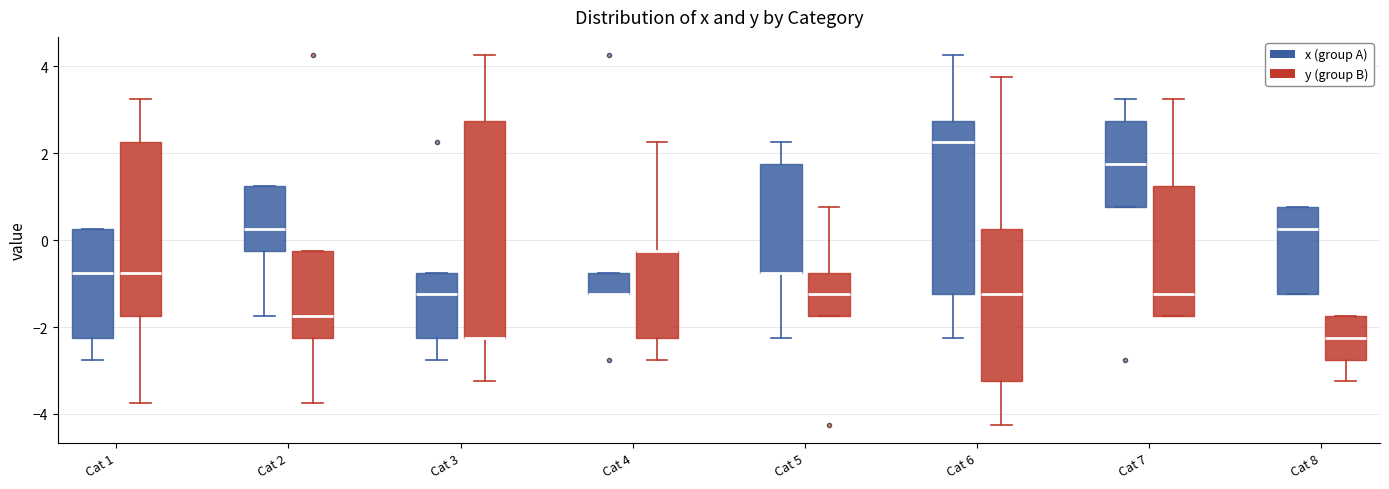

Reading left to right, read every box against the y-axis: the position of its median line, the range the box covers, and the ends of its whiskers. The values are not printed on the chart, so give them approximately, as read against the axis.

Cat 1 (x (group A)): median -0.8, box -2.2 to 0.2, whiskers -2.8 to 0.2
Cat 1 (y (group B)): median -0.8, box -1.8 to 2.2, whiskers -3.8 to 3.2
Cat 2 (x (group A)): median 0.2, box -0.2 to 1.2, whiskers -1.8 to 1.2
Cat 2 (y (group B)): median -1.8, box -2.2 to -0.2, whiskers -3.8 to -0.2
Cat 3 (x (group A)): median -1.2, box -2.2 to -0.8, whiskers -2.8 to -0.8
Cat 3 (y (group B)): median -2.2 (drawn on the box's lower edge), box -2.2 to 2.8, whiskers -3.2 to 4.2
Cat 4 (x (group A)): median -1.2 (drawn on the box's lower edge), box -1.2 to -0.8, whiskers -1.2 to -0.8
Cat 4 (y (group B)): median -0.2 (drawn on the box's upper edge), box -2.2 to -0.2, whiskers -2.8 to 2.2
Cat 5 (x (group A)): median -0.8 (drawn on the box's lower edge), box -0.8 to 1.8, whiskers -2.2 to 2.2
Cat 5 (y (group B)): median -1.2, box -1.8 to -0.8, whiskers -1.8 to 0.8
Cat 6 (x (group A)): median 2.2, box -1.2 to 2.8, whiskers -2.2 to 4.2
Cat 6 (y (group B)): median -1.2, box -3.2 to 0.2, whiskers -4.2 to 3.8
Cat 7 (x (group A)): median 1.8, box 0.8 to 2.8, whiskers 0.8 to 3.2
Cat 7 (y (group B)): median -1.2, box -1.8 to 1.2, whiskers -1.8 to 3.2
Cat 8 (x (group A)): median 0.2, box -1.2 to 0.8, whiskers -1.2 to 0.8
Cat 8 (y (group B)): median -2.2, box -2.8 to -1.8, whiskers -3.2 to -1.8